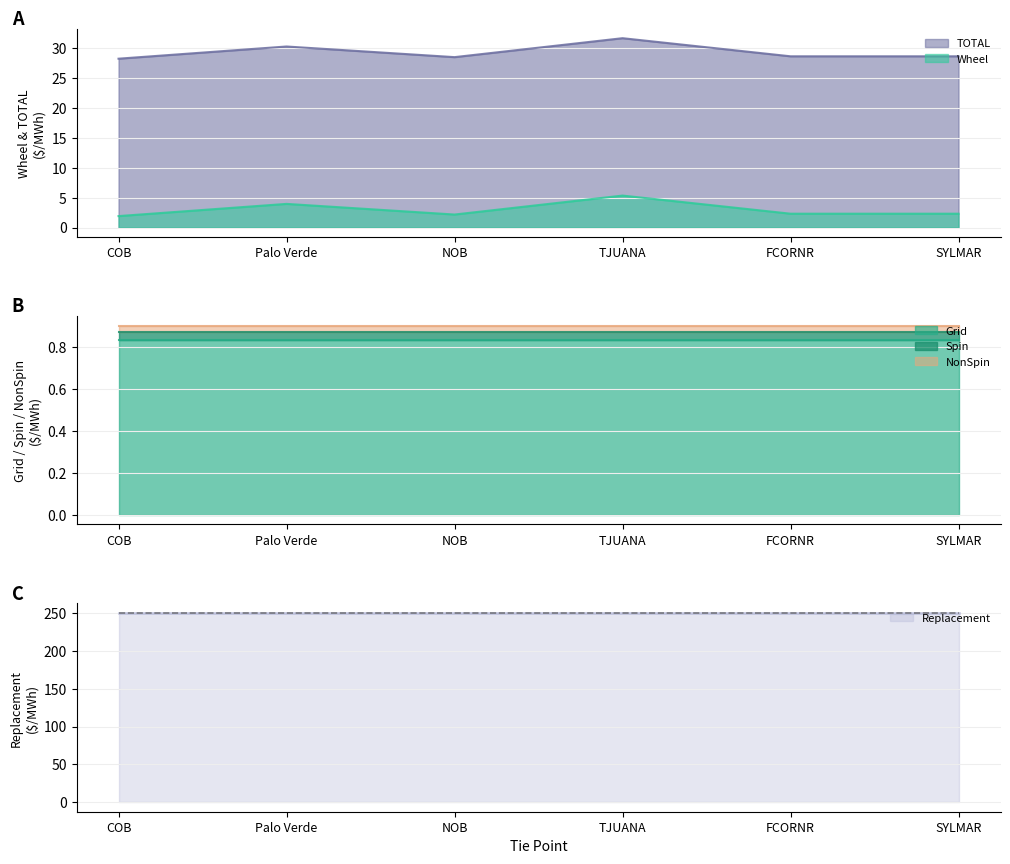

List the labels in order of Replacement value, largest first.

COB, Palo Verde, NOB, TJUANA, FCORNR, SYLMAR